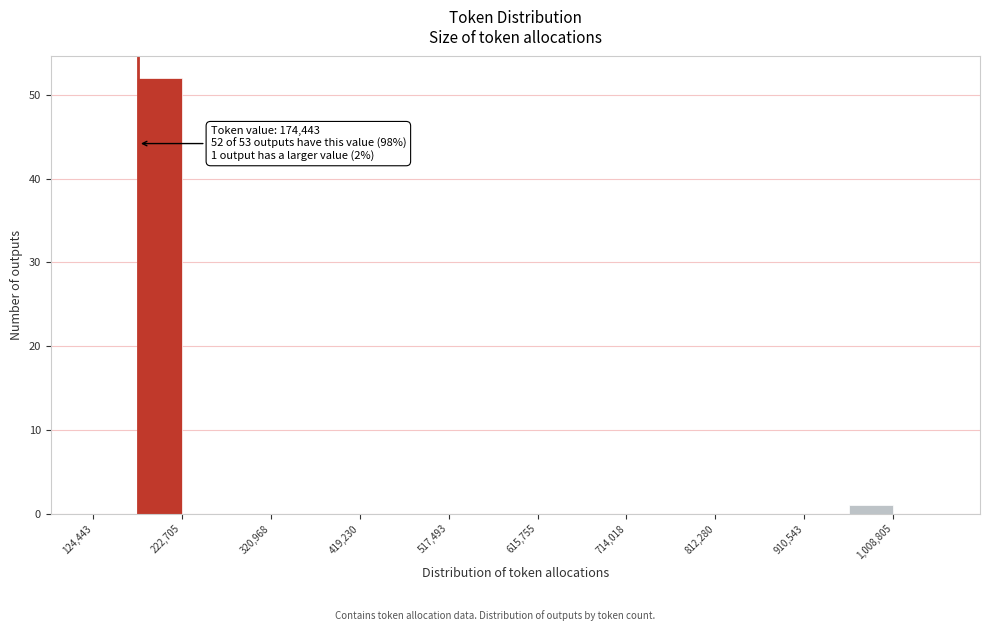

Over which range of the x-axis is the bar tallest?

170000 to 220000